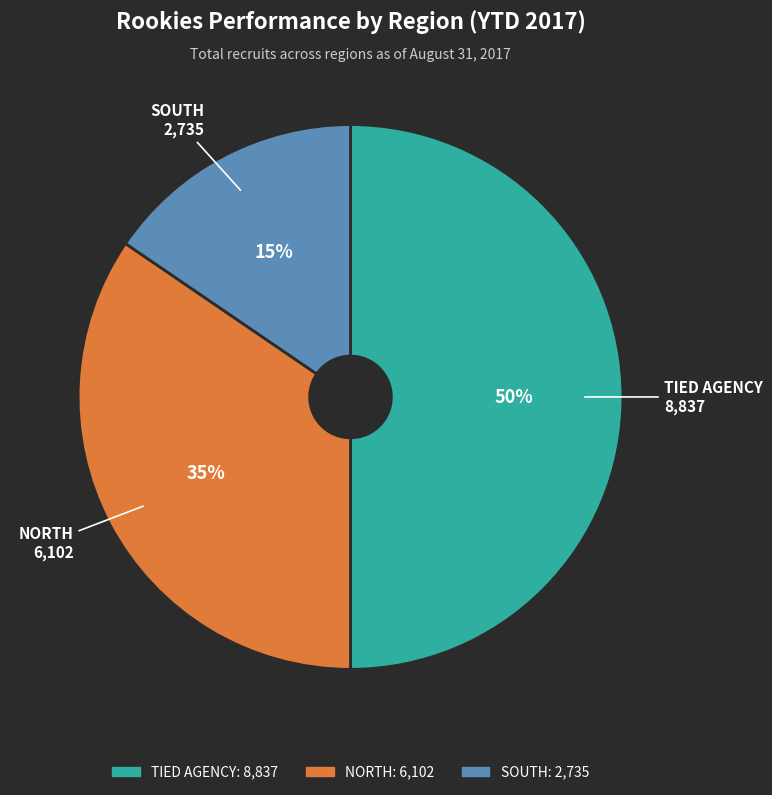

Is the sum of NORTH and TIED AGENCY greater than half?

Yes